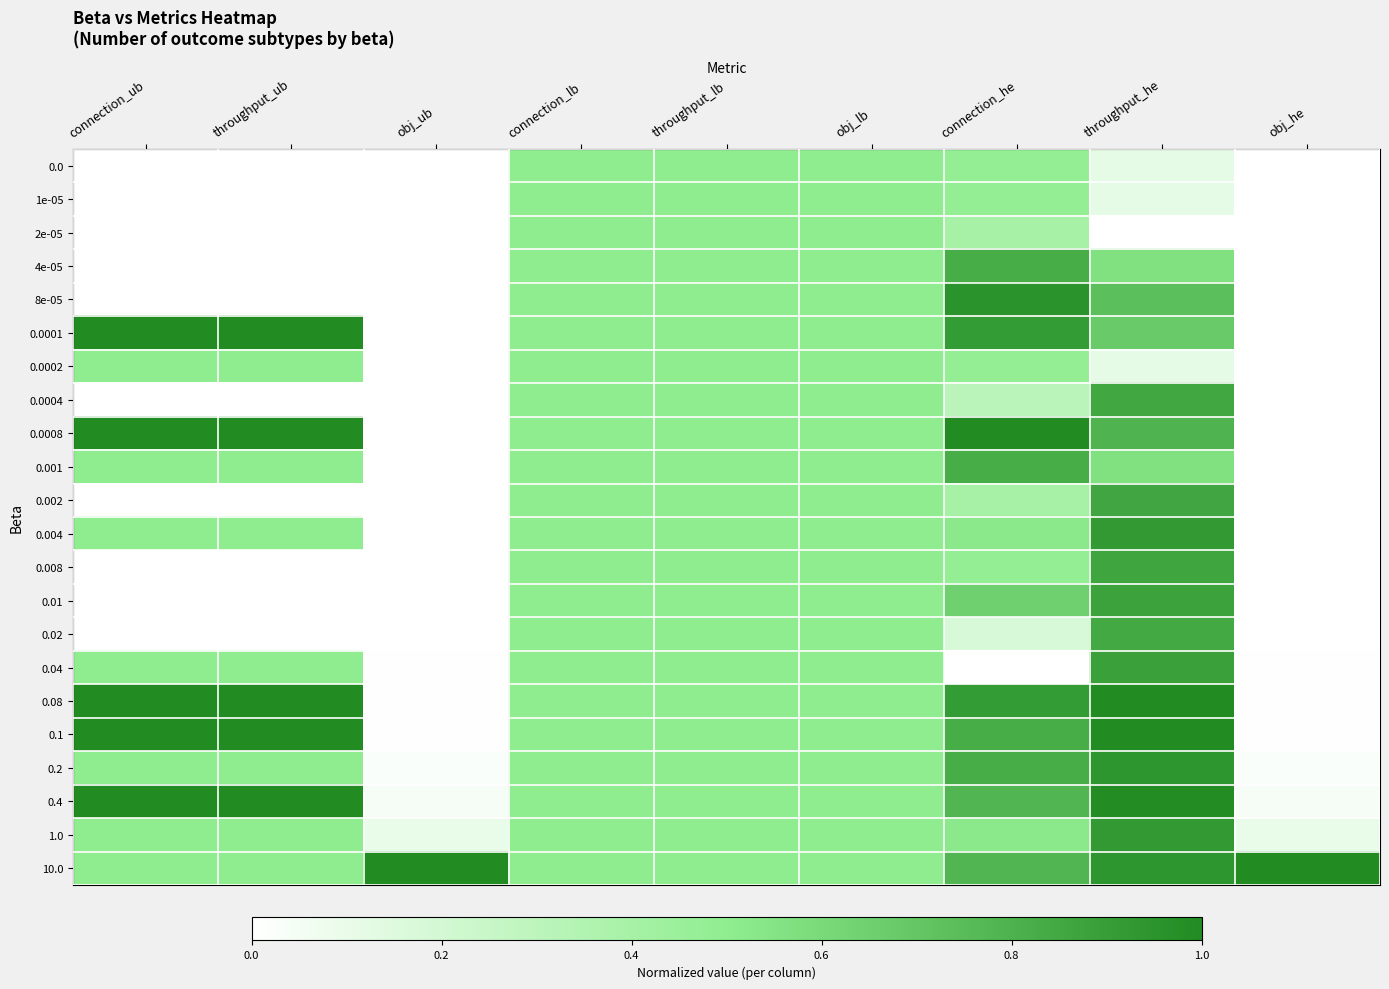

Reading left to right, extract all data points from this chart.

0.0: connection_ub=0.0	throughput_ub=0.0	obj_ub=0.0	connection_lb=0.5	throughput_lb=0.5	obj_lb=0.5	connection_he=0.5	throughput_he=0.1	obj_he=0.0
1e-05: connection_ub=0.0	throughput_ub=0.0	obj_ub=0.0	connection_lb=0.5	throughput_lb=0.5	obj_lb=0.5	connection_he=0.5	throughput_he=0.1	obj_he=0.0
2e-05: connection_ub=0.0	throughput_ub=0.0	obj_ub=0.0	connection_lb=0.5	throughput_lb=0.5	obj_lb=0.5	connection_he=0.4	throughput_he=0.0	obj_he=0.0
4e-05: connection_ub=0.0	throughput_ub=0.0	obj_ub=0.0	connection_lb=0.5	throughput_lb=0.5	obj_lb=0.5	connection_he=0.8	throughput_he=0.6	obj_he=0.0
8e-05: connection_ub=0.0	throughput_ub=0.0	obj_ub=0.0	connection_lb=0.5	throughput_lb=0.5	obj_lb=0.5	connection_he=1.0	throughput_he=0.7	obj_he=0.0
0.0001: connection_ub=1.0	throughput_ub=1.0	obj_ub=0.0	connection_lb=0.5	throughput_lb=0.5	obj_lb=0.5	connection_he=0.9	throughput_he=0.7	obj_he=0.0
0.0002: connection_ub=0.5	throughput_ub=0.5	obj_ub=0.0	connection_lb=0.5	throughput_lb=0.5	obj_lb=0.5	connection_he=0.5	throughput_he=0.1	obj_he=0.0
0.0004: connection_ub=0.0	throughput_ub=0.0	obj_ub=0.0	connection_lb=0.5	throughput_lb=0.5	obj_lb=0.5	connection_he=0.3	throughput_he=0.9	obj_he=0.0
0.0008: connection_ub=1.0	throughput_ub=1.0	obj_ub=0.0	connection_lb=0.5	throughput_lb=0.5	obj_lb=0.5	connection_he=1.0	throughput_he=0.8	obj_he=0.0
0.001: connection_ub=0.5	throughput_ub=0.5	obj_ub=0.0	connection_lb=0.5	throughput_lb=0.5	obj_lb=0.5	connection_he=0.8	throughput_he=0.6	obj_he=0.0
0.002: connection_ub=0.0	throughput_ub=0.0	obj_ub=0.0	connection_lb=0.5	throughput_lb=0.5	obj_lb=0.5	connection_he=0.4	throughput_he=0.9	obj_he=0.0
0.004: connection_ub=0.5	throughput_ub=0.5	obj_ub=0.0	connection_lb=0.5	throughput_lb=0.5	obj_lb=0.5	connection_he=0.5	throughput_he=0.9	obj_he=0.0
0.008: connection_ub=0.0	throughput_ub=0.0	obj_ub=0.0	connection_lb=0.5	throughput_lb=0.5	obj_lb=0.5	connection_he=0.5	throughput_he=0.9	obj_he=0.0
0.01: connection_ub=0.0	throughput_ub=0.0	obj_ub=0.0	connection_lb=0.5	throughput_lb=0.5	obj_lb=0.5	connection_he=0.7	throughput_he=0.9	obj_he=0.0
0.02: connection_ub=0.0	throughput_ub=0.0	obj_ub=0.0	connection_lb=0.5	throughput_lb=0.5	obj_lb=0.5	connection_he=0.2	throughput_he=0.8	obj_he=0.0
0.04: connection_ub=0.5	throughput_ub=0.5	obj_ub=0.0	connection_lb=0.5	throughput_lb=0.5	obj_lb=0.5	connection_he=0.0	throughput_he=0.9	obj_he=0.0
0.08: connection_ub=1.0	throughput_ub=1.0	obj_ub=0.0	connection_lb=0.5	throughput_lb=0.5	obj_lb=0.5	connection_he=0.9	throughput_he=1.0	obj_he=0.0
0.1: connection_ub=1.0	throughput_ub=1.0	obj_ub=0.0	connection_lb=0.5	throughput_lb=0.5	obj_lb=0.5	connection_he=0.8	throughput_he=1.0	obj_he=0.0
0.2: connection_ub=0.5	throughput_ub=0.5	obj_ub=0.0	connection_lb=0.5	throughput_lb=0.5	obj_lb=0.5	connection_he=0.8	throughput_he=0.9	obj_he=0.0
0.4: connection_ub=1.0	throughput_ub=1.0	obj_ub=0.0	connection_lb=0.5	throughput_lb=0.5	obj_lb=0.5	connection_he=0.8	throughput_he=1.0	obj_he=0.0
1.0: connection_ub=0.5	throughput_ub=0.5	obj_ub=0.1	connection_lb=0.5	throughput_lb=0.5	obj_lb=0.5	connection_he=0.5	throughput_he=0.9	obj_he=0.1
10.0: connection_ub=0.5	throughput_ub=0.5	obj_ub=1.0	connection_lb=0.5	throughput_lb=0.5	obj_lb=0.5	connection_he=0.8	throughput_he=0.9	obj_he=1.0